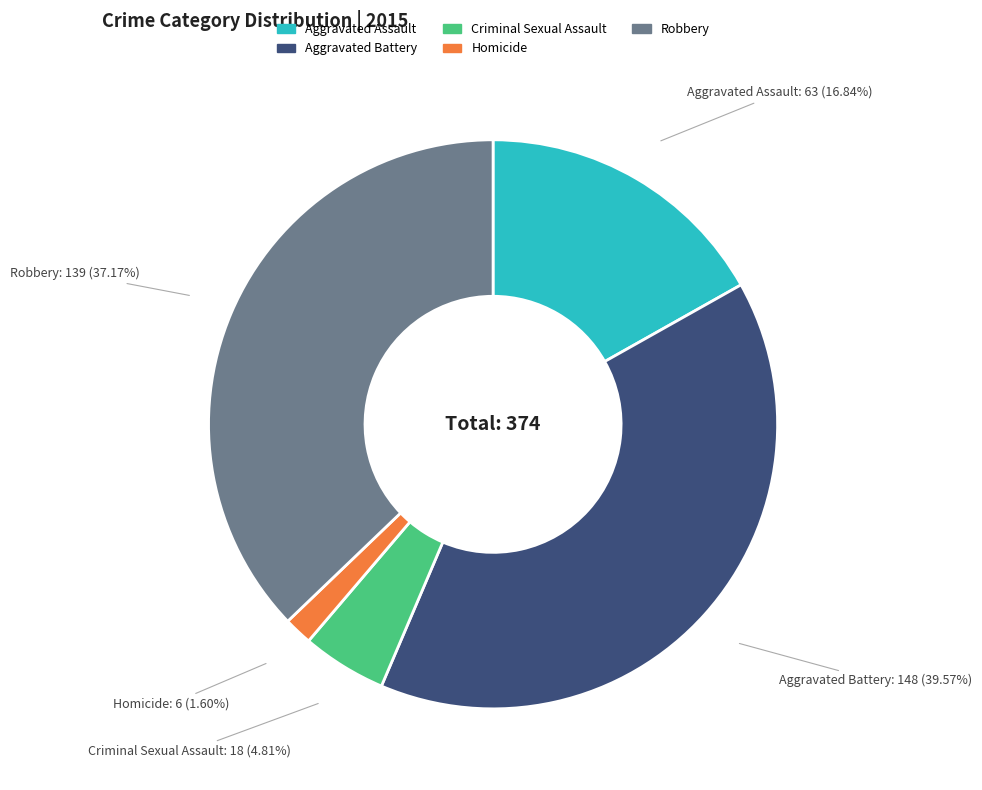

Which category has the biggest portion of the pie?

Aggravated Battery